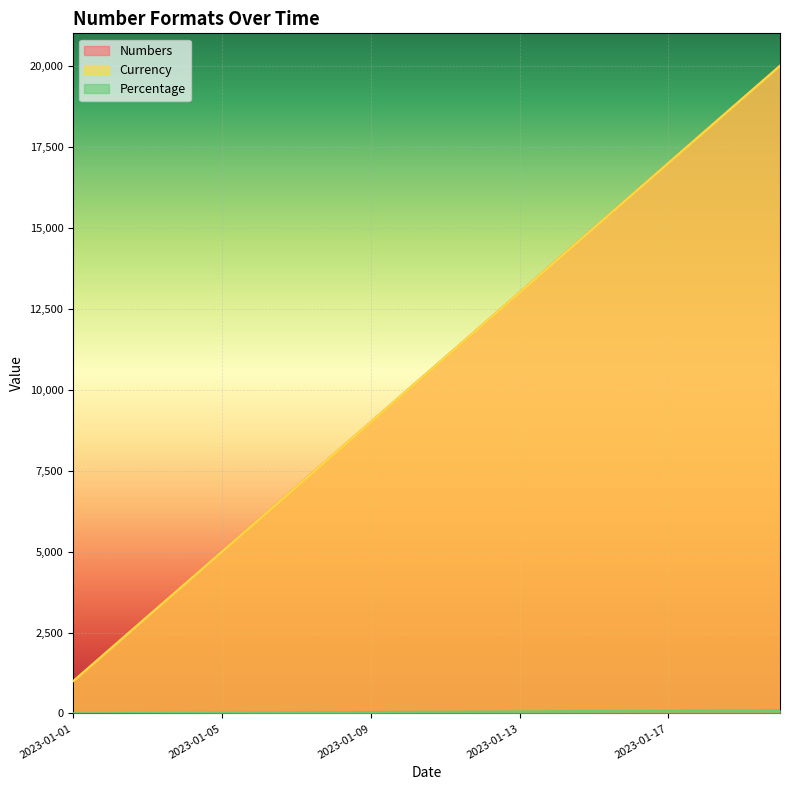

What is the total value across all series at 2023-01-09?

18045